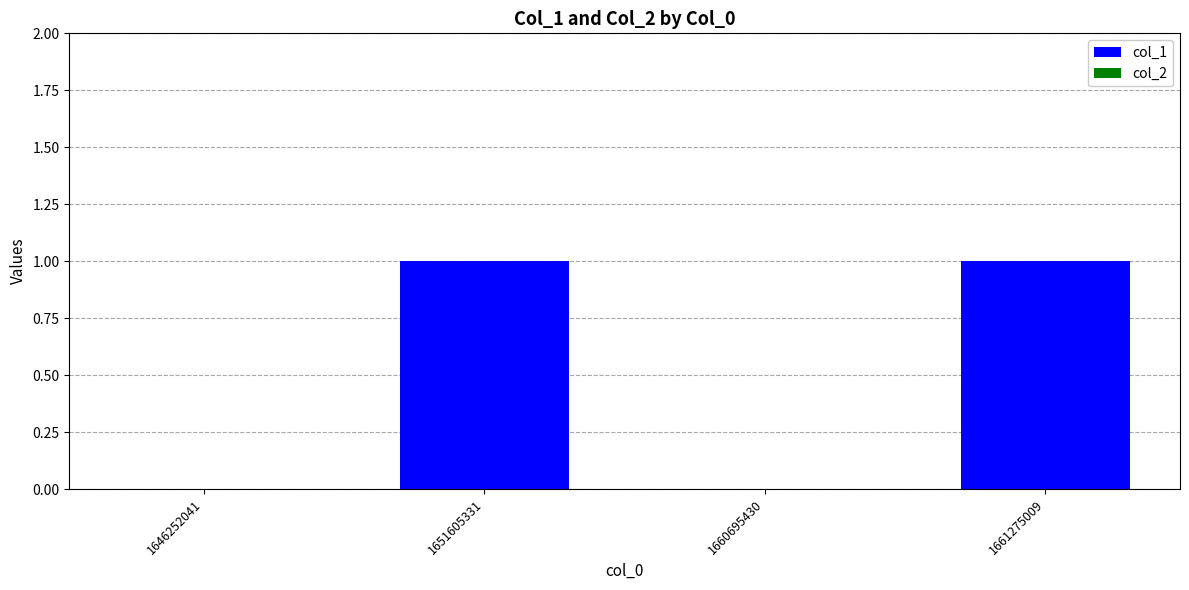

The value at 1661275009 is 1. True or false?

True